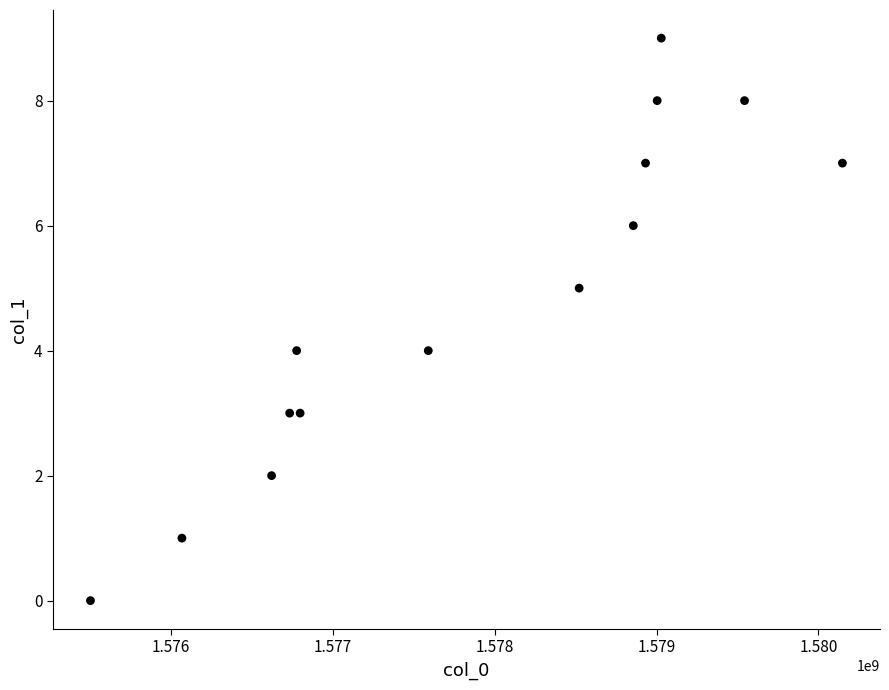

What is the range of X values (max minus min)?

4647457